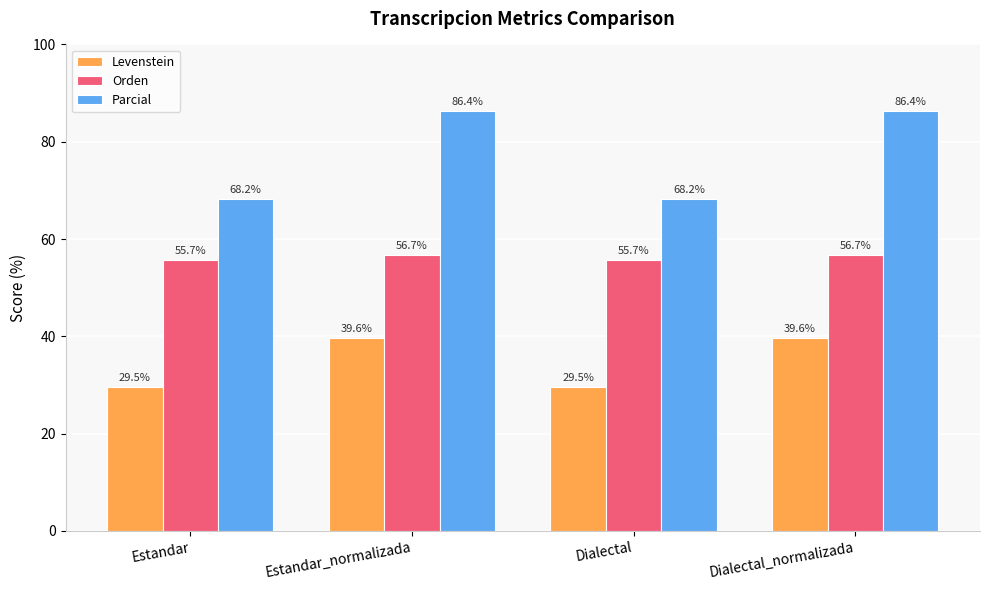

At which label does Parcial first exceed 86?

Estandar_normalizada